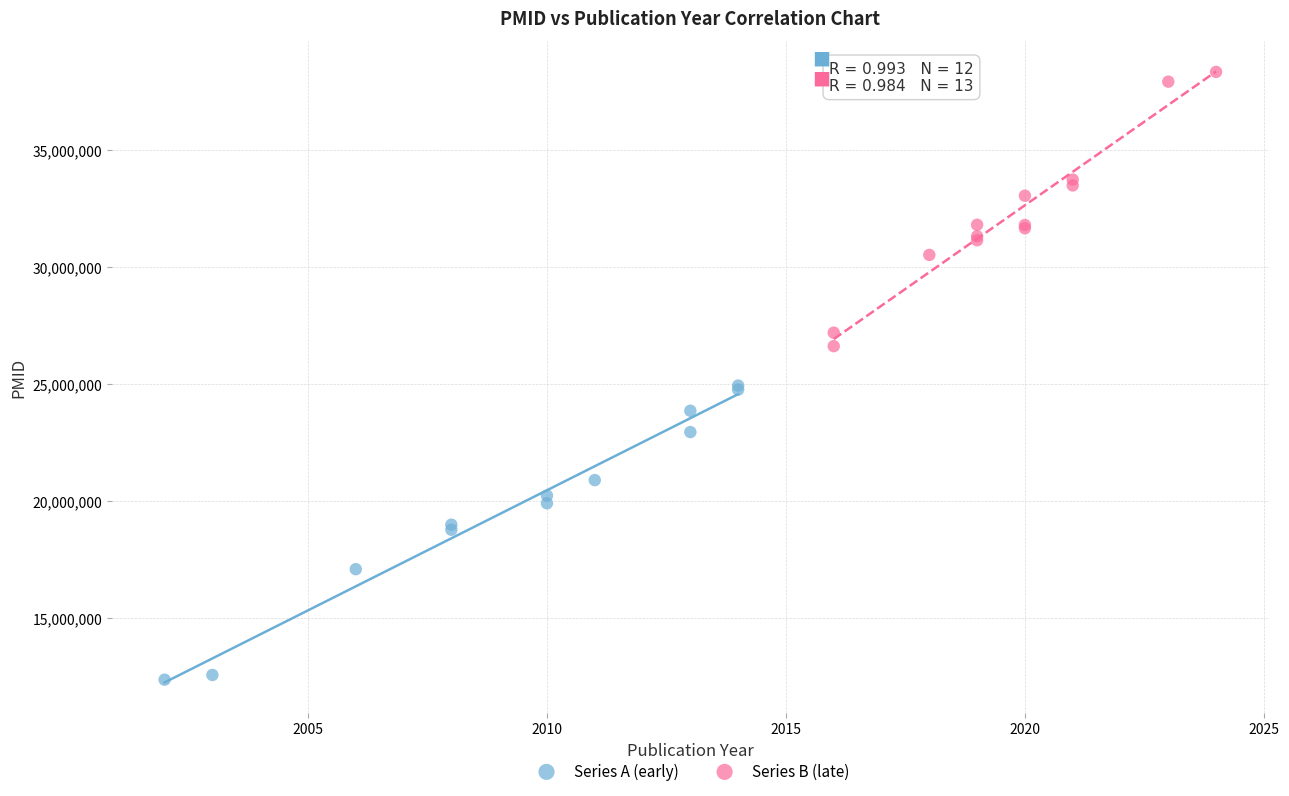

Which series reaches the minimum Y coordinate?

Series A (early)